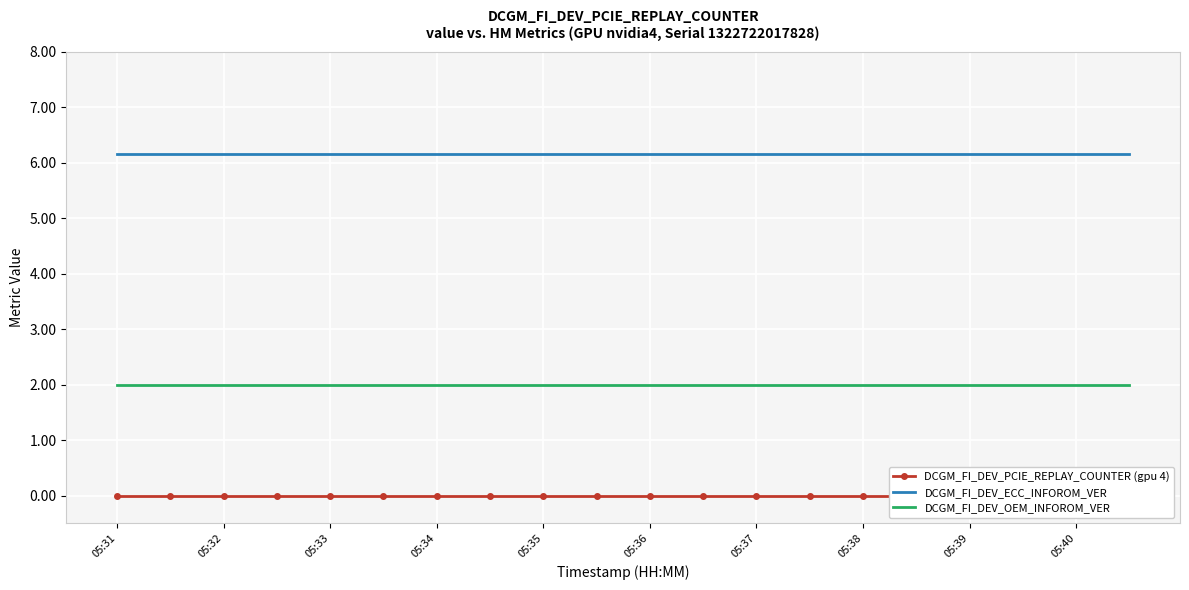

At which label does DCGM_FI_DEV_OEM_INFOROM_VER reach its minimum?

05:31